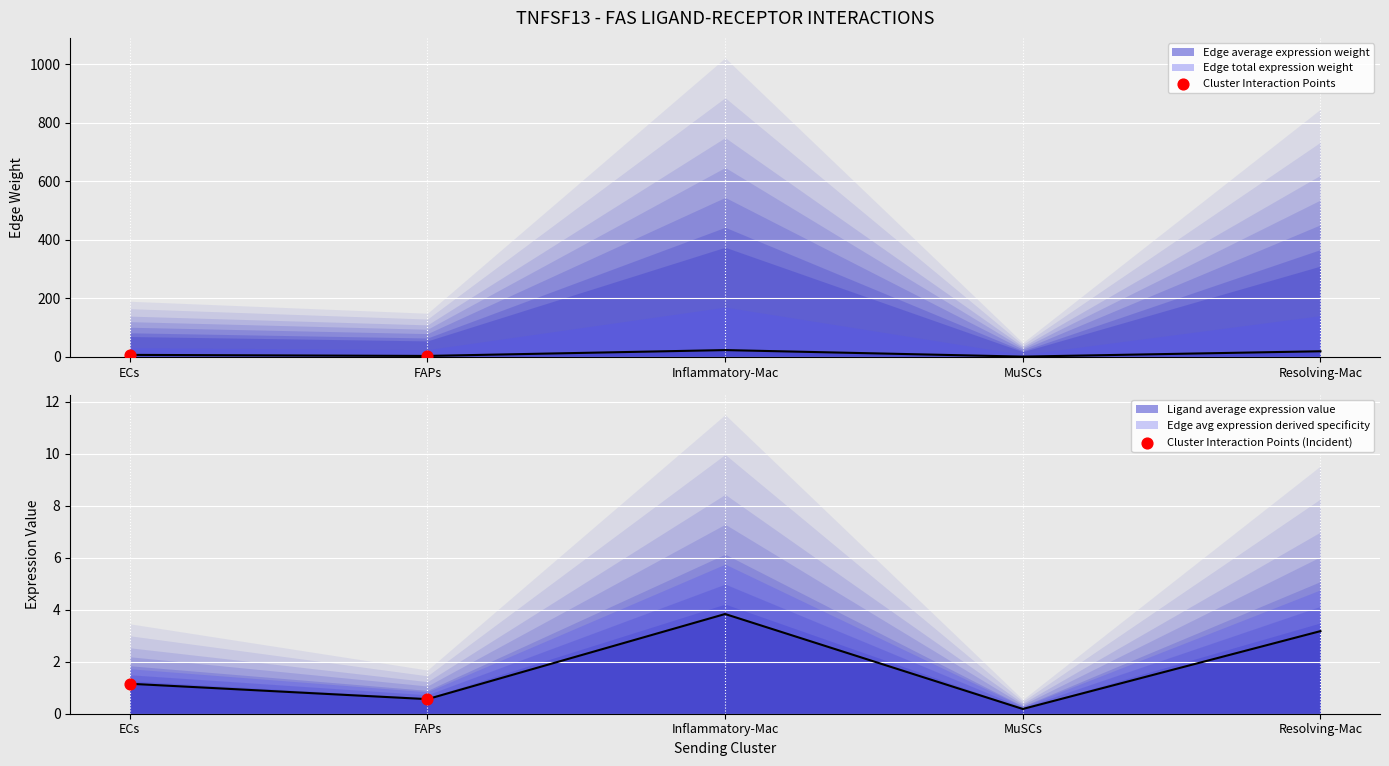

At which category is the sum across all series the highest?

ECs